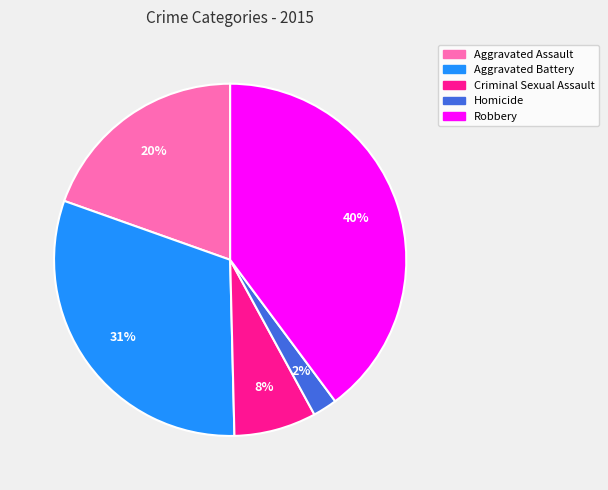

What percentage is the Aggravated Assault slice, to the nearest percent?

20%